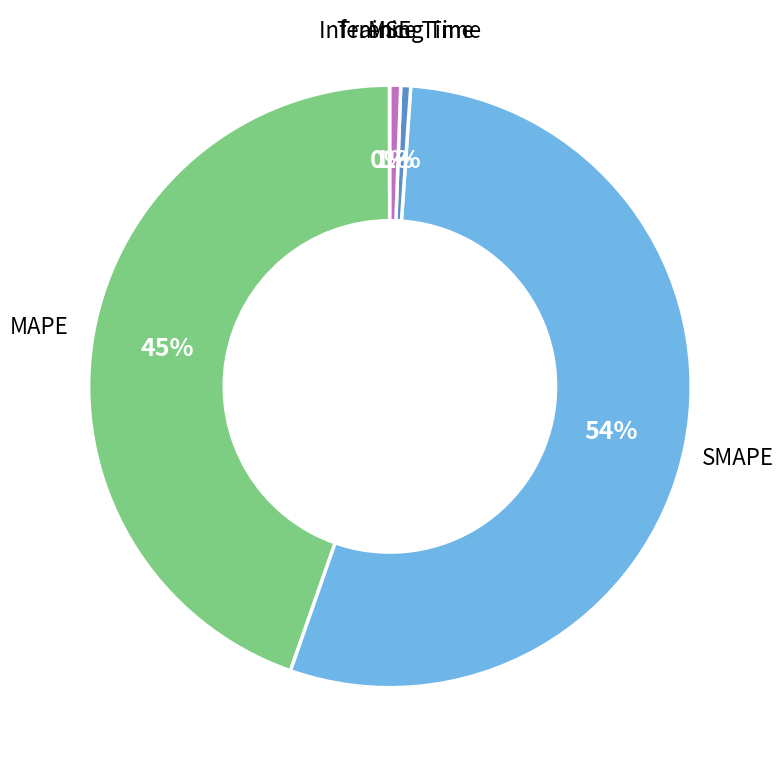

What percentage is the Training Time slice, to the nearest percent?

1%